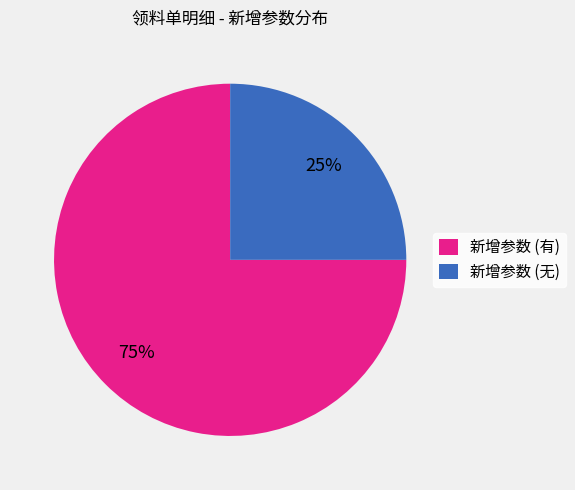

The 新增参数 (无) slice represents 25% of the pie. True or false?

True